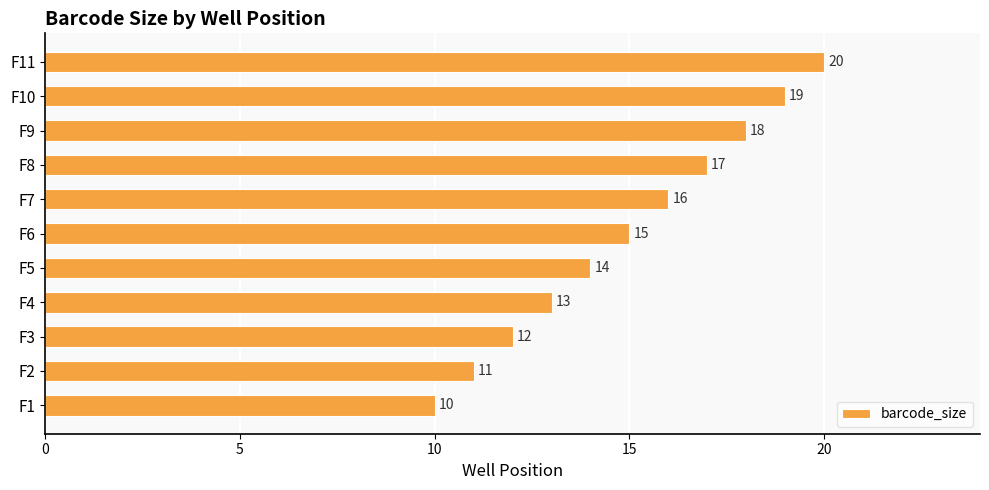

Does the chart contain stacked bars?

No